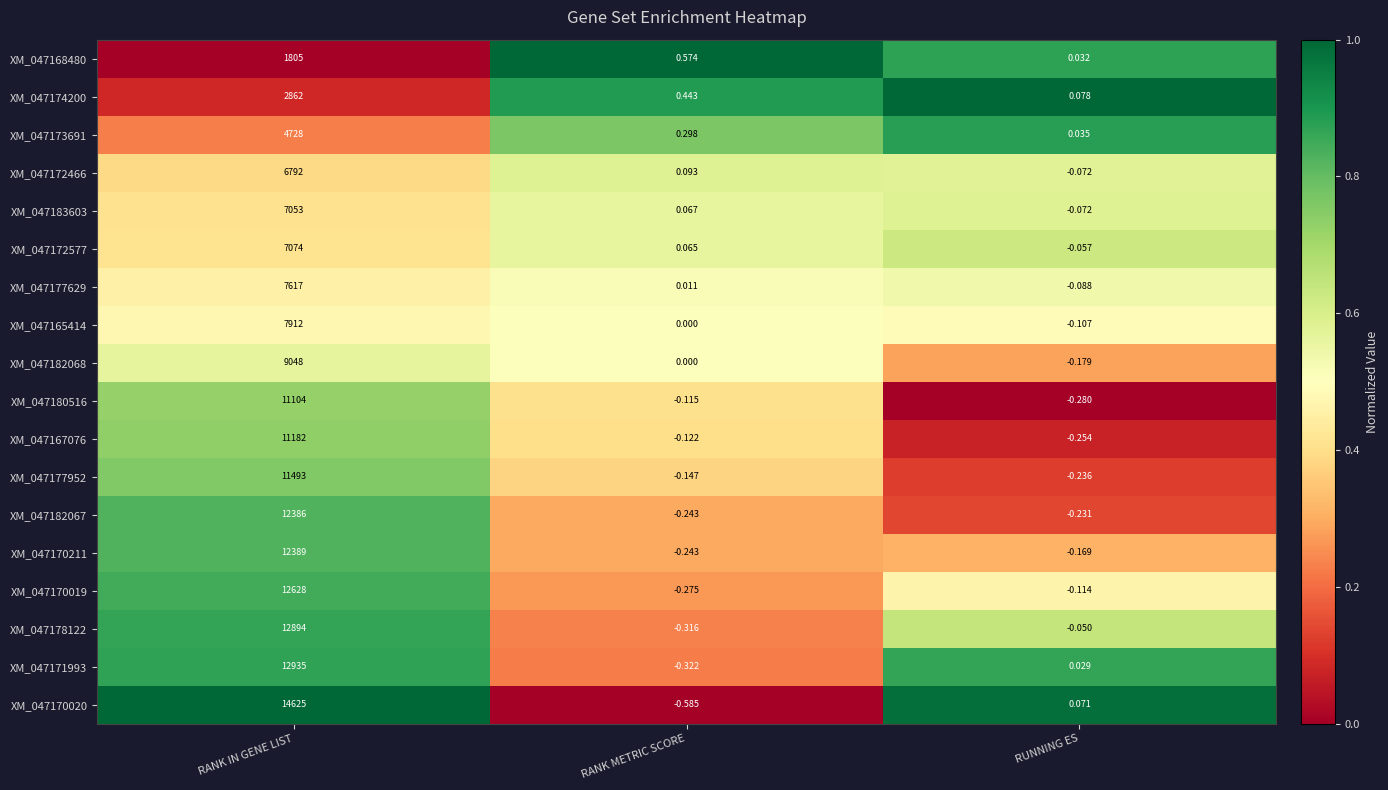

Which series has the largest total across all categories?

XM_047170020